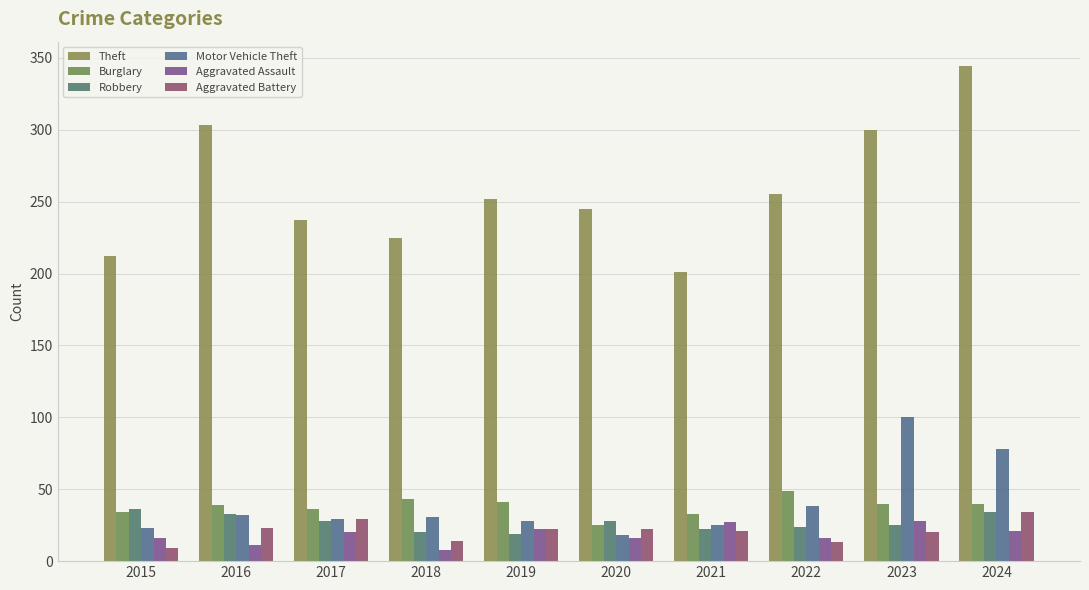

How many data points does each series have?

10